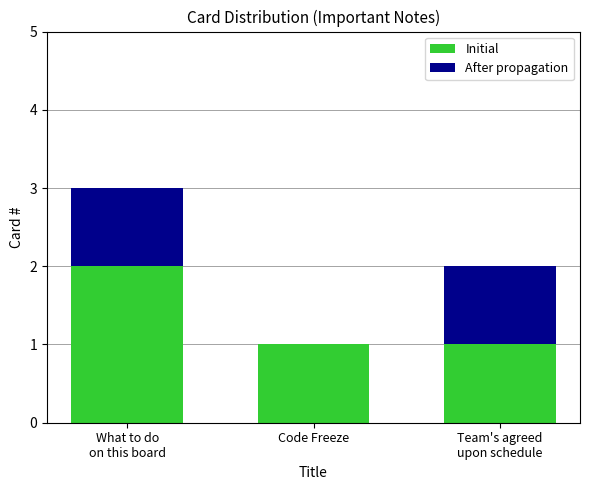

What is the sum of all Initial values?

4